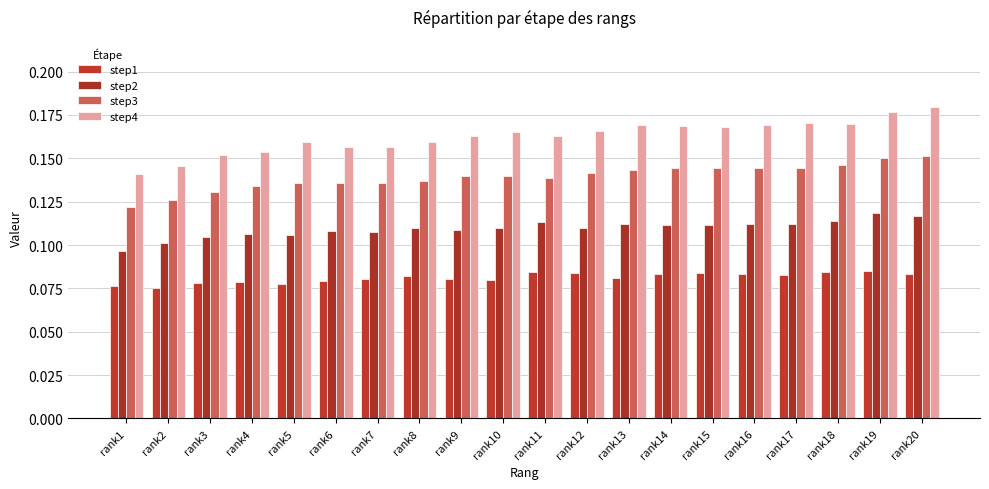

Count the step1 values in the range 0 to 1.

20